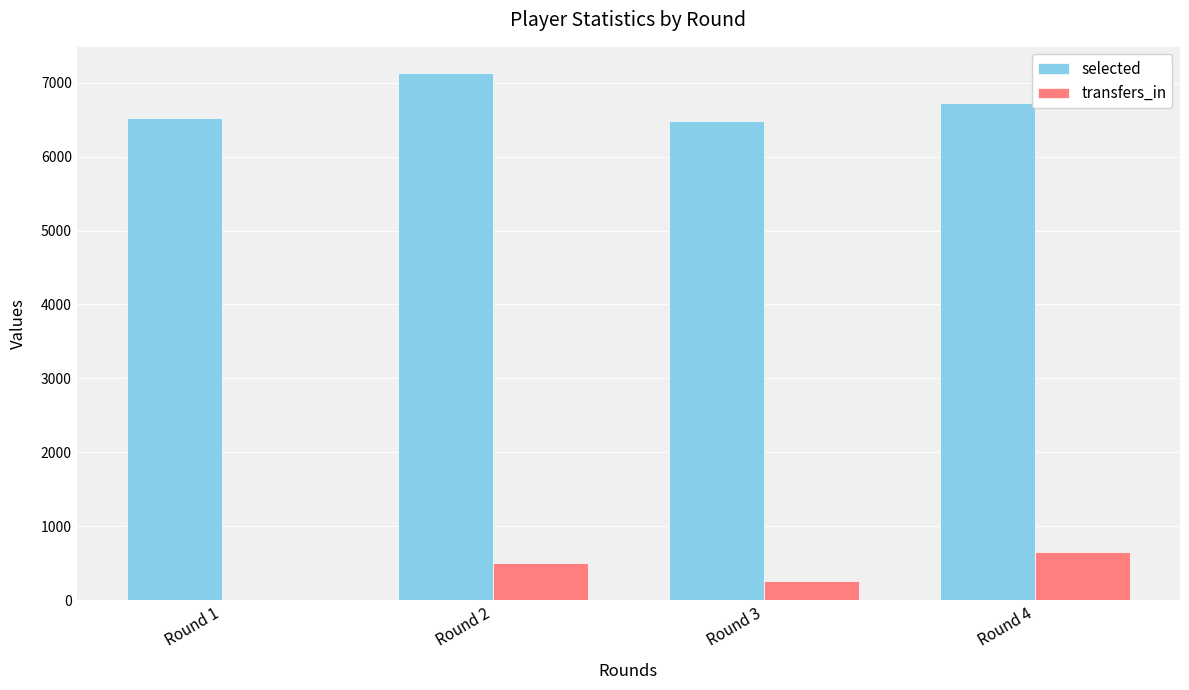

What is the sum of all transfers_in values?

1410